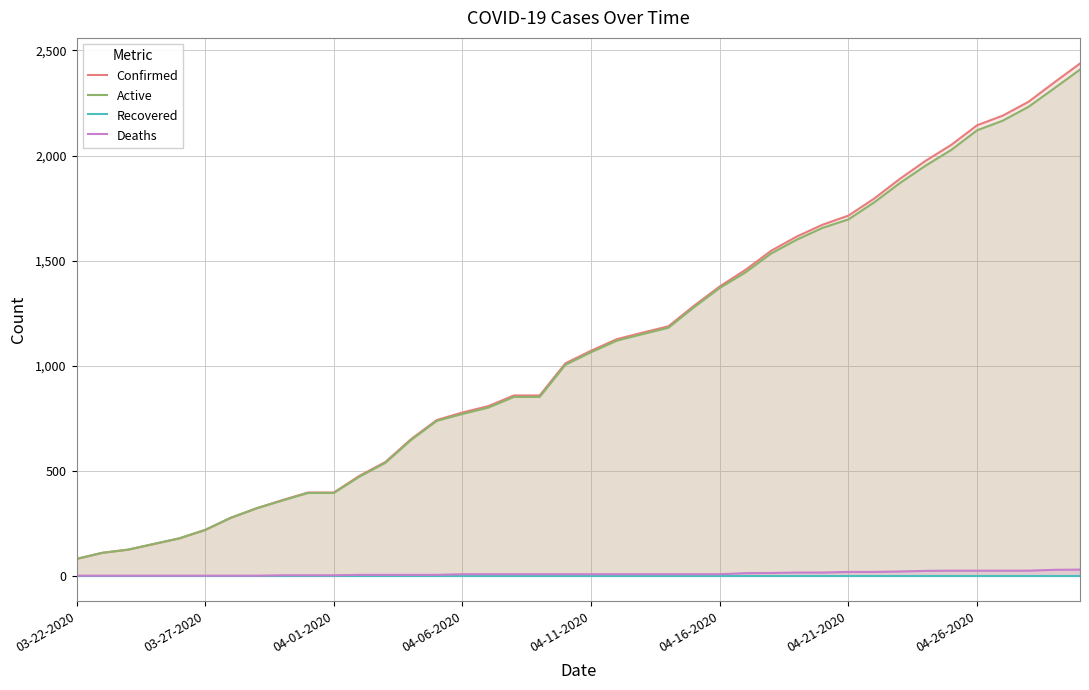

Reading left to right, extract all data points from this chart.

Confirmed: 80	109	124	151	178	218	276	321	360	396	396	476	541	650	741	777	807	858	858	1011	1071	1126	1157	1187	1285	1377	1456	1547	1615	1671	1714	1795	1889	1975	2051	2144	2190	2256	2348	2438
Active: 80	109	124	151	178	218	276	321	358	394	394	472	537	646	737	770	800	851	851	1004	1064	1119	1150	1180	1278	1370	1444	1534	1600	1656	1696	1777	1869	1952	2027	2120	2166	2232	2320	2409
Recovered: 0	0	0	0	0	0	0	0	0	0	0	0	0	0	0	0	0	0	0	0	0	0	0	0	0	0	0	0	0	0	0	0	0	0	0	0	0	0	0	0
Deaths: 0	0	0	0	0	0	0	0	2	2	2	4	4	4	4	7	7	7	7	7	7	7	7	7	7	7	12	13	15	15	18	18	20	23	24	24	24	24	28	29